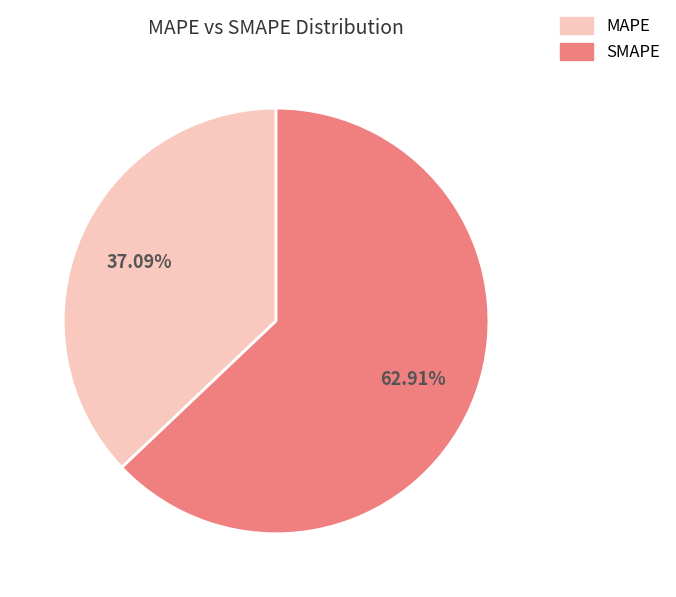

What percentage is NOT represented by MAPE?

62.9%